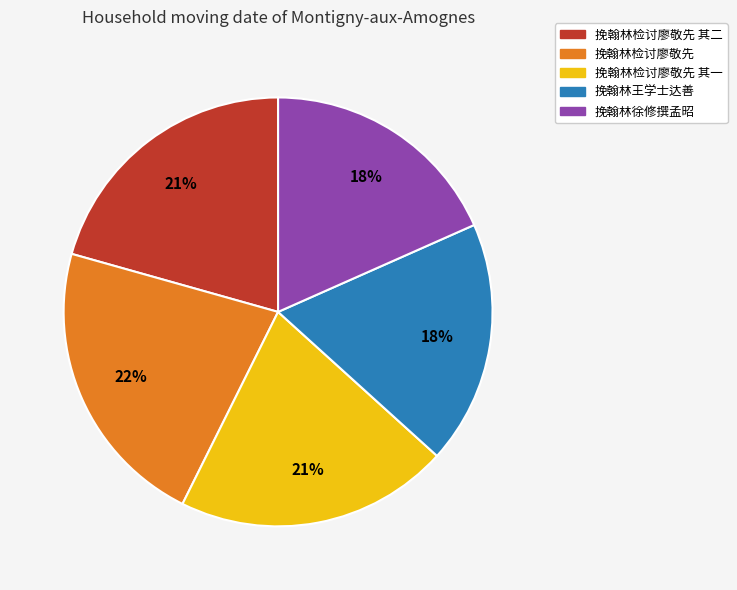

Combined, do 挽翰林检讨廖敬先 and 挽翰林徐修撰孟昭 account for over 50%?

No